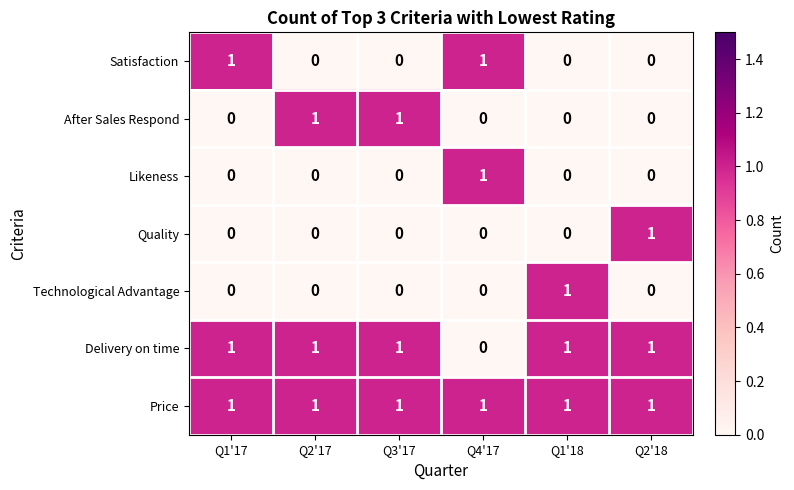

Is it true that After Sales Respond equals 0 at Q1'17?

True